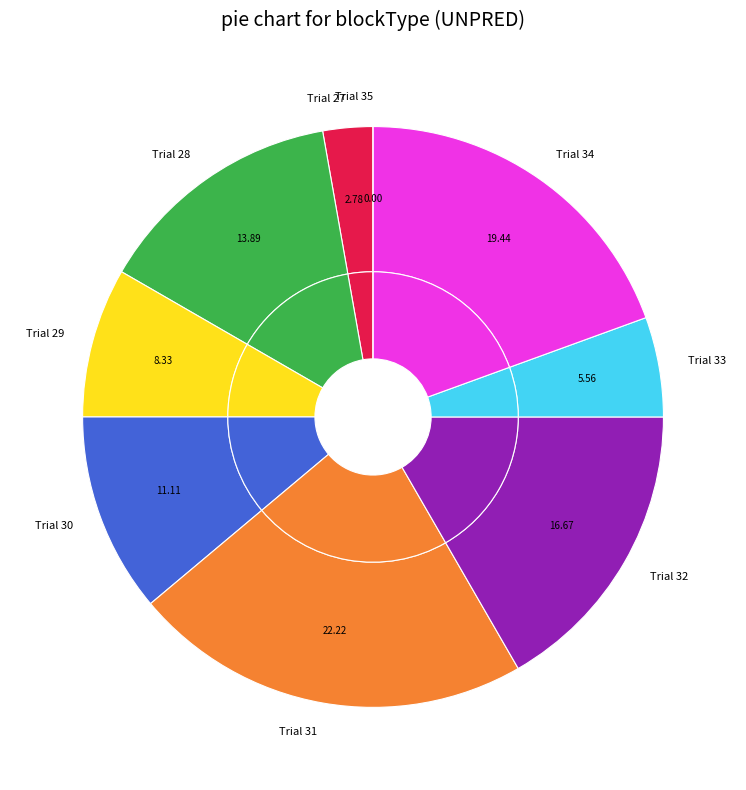

Which slice is the smallest?

Trial 35